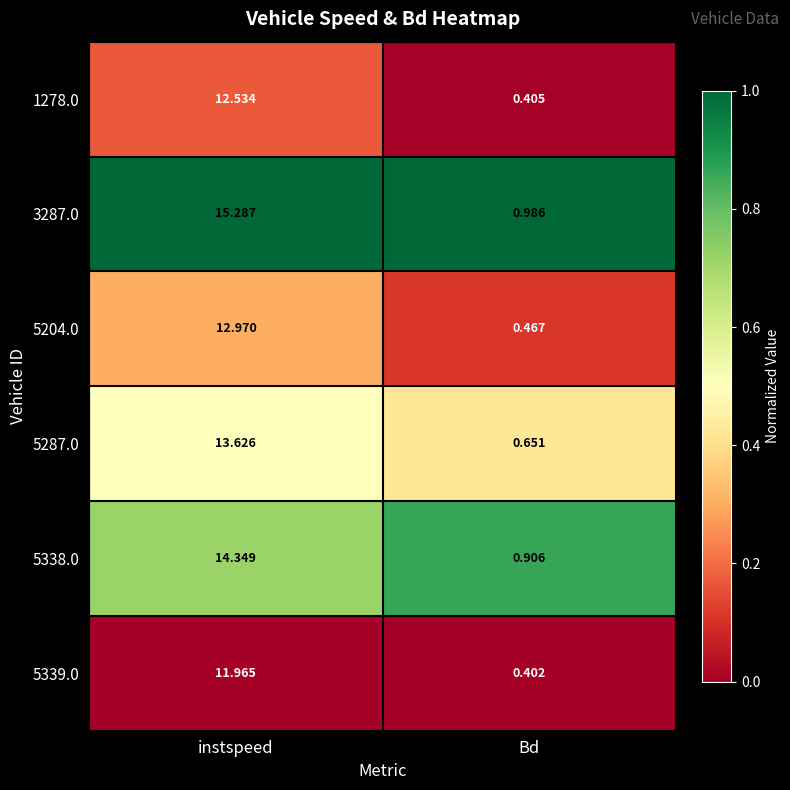

List the series in order of their peak value, highest first.

3287.0, 5338.0, 5287.0, 5204.0, 1278.0, 5339.0